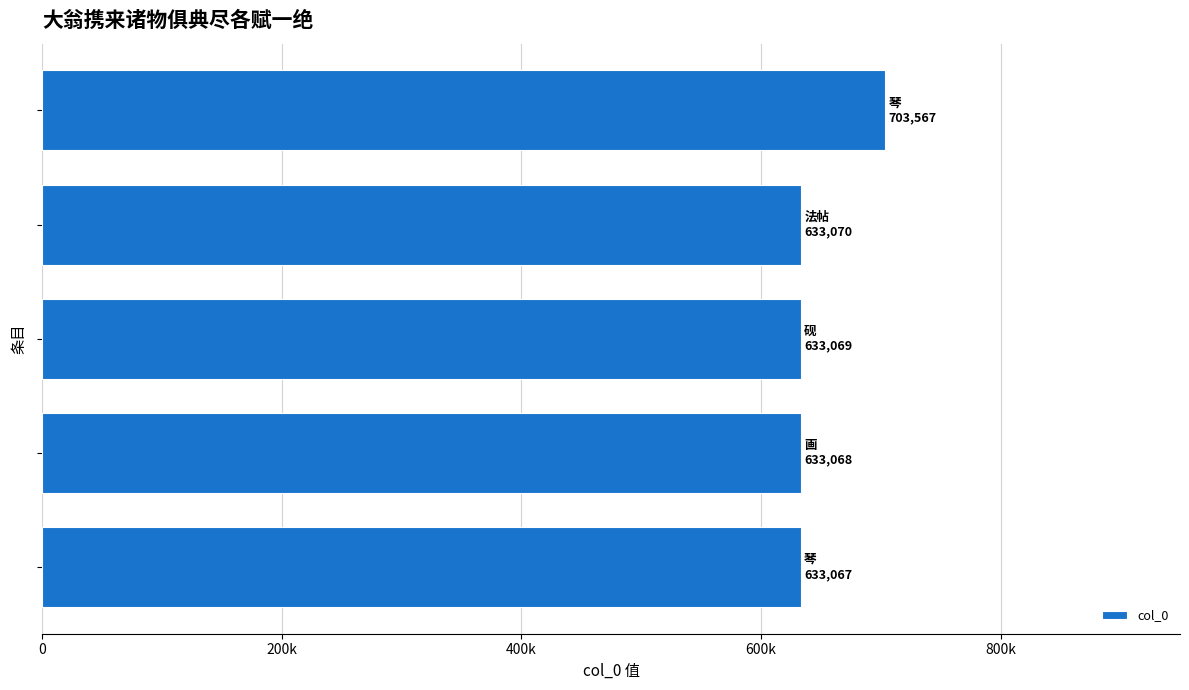

Does the chart contain any negative values?

No